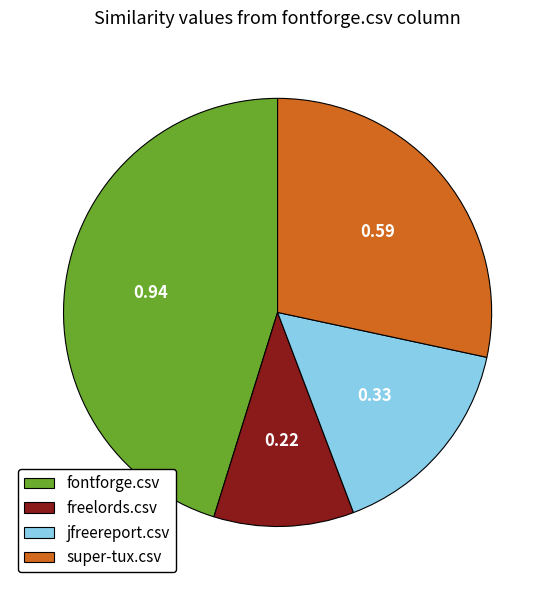

Is the sum of jfreereport.csv and freelords.csv greater than half?

No